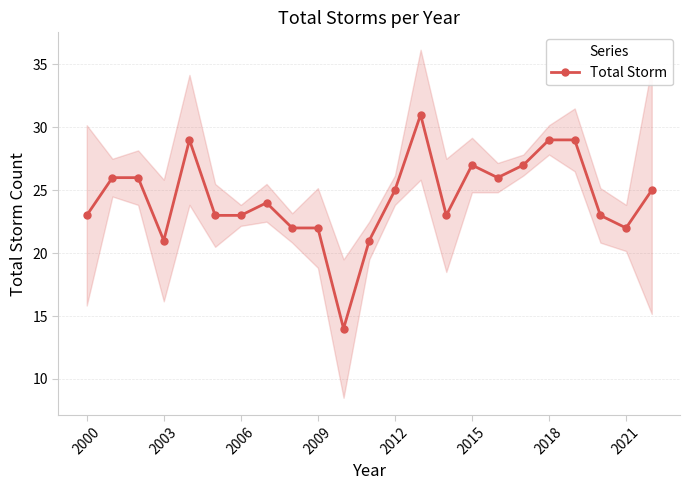

True or false: Total Storm has a value of 22 at 2009.

True